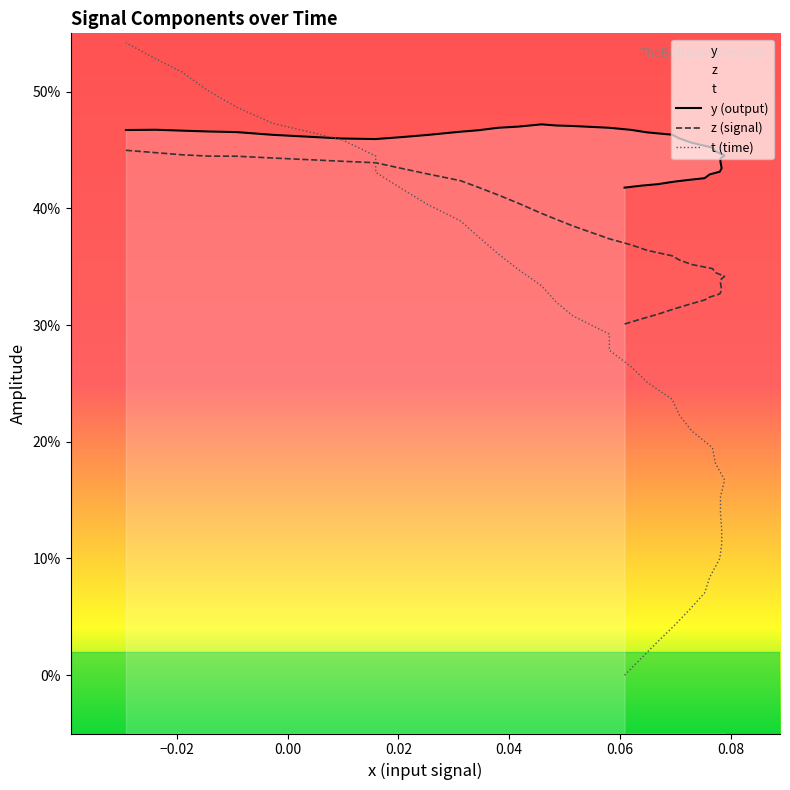

List the series in order of their overall mean, lowest first.

t (time), z (signal), y (output)